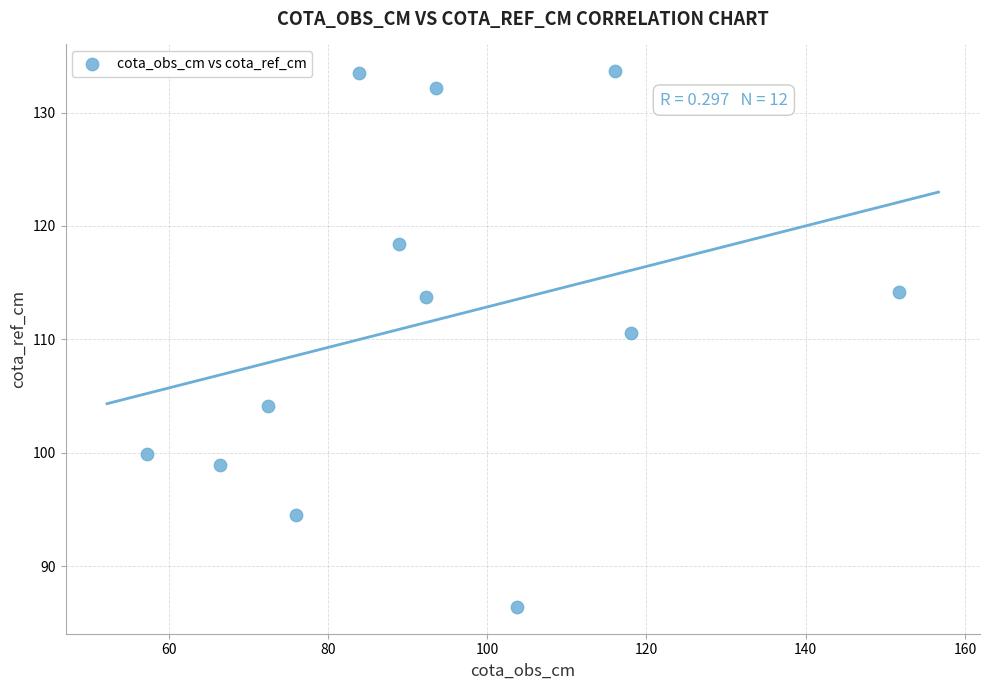

What Y value in the scatter plot is closest to 110?

110.6